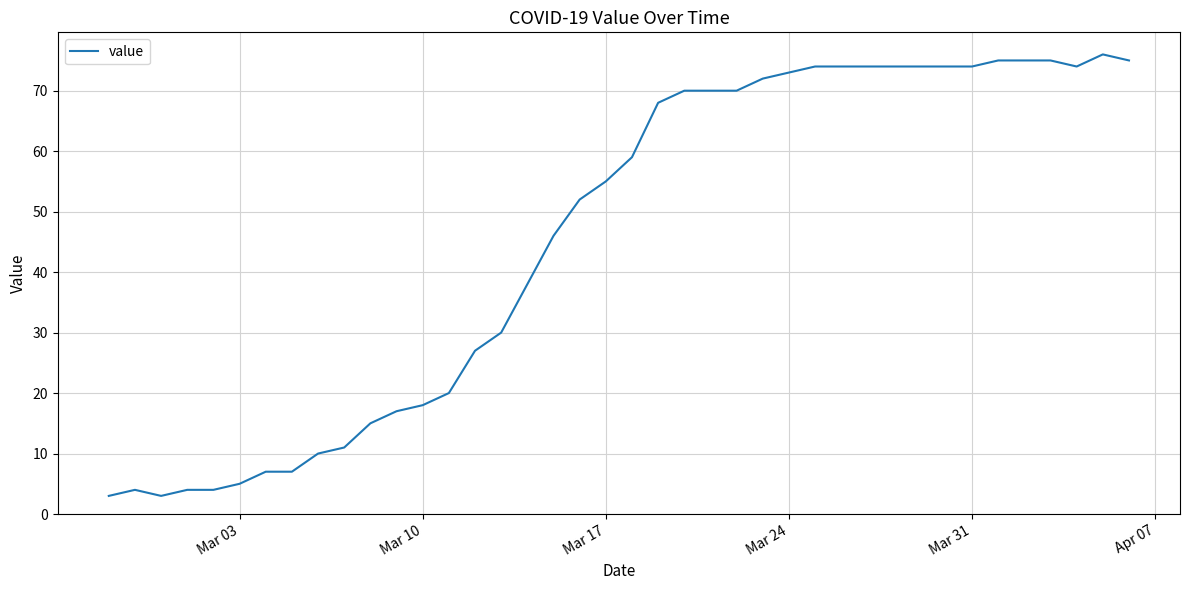

Is this an area chart (filled region under the line)?

No